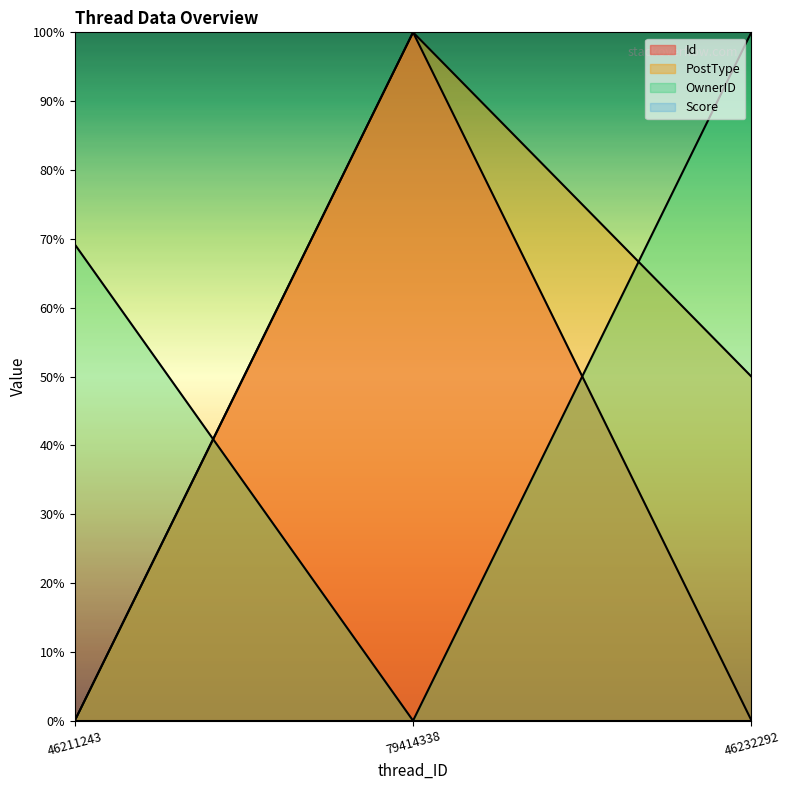

Which label corresponds to the largest value in the chart?

79414338